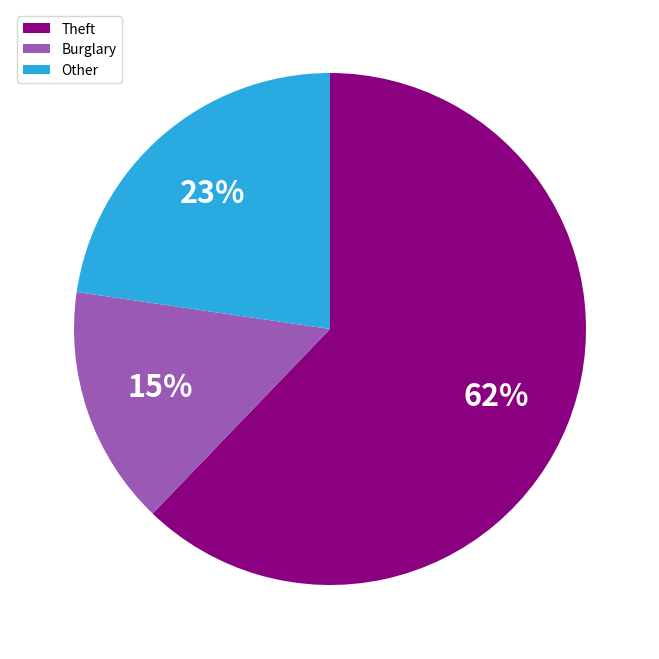

Combined, do Theft and Burglary account for over 50%?

Yes